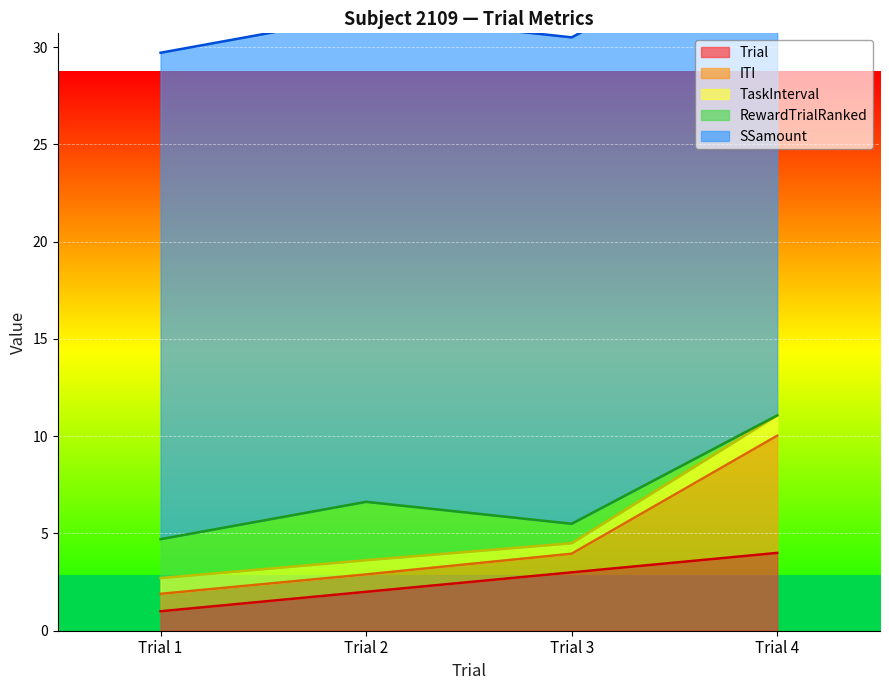

Rank the categories by Trial value from lowest to highest.

Trial 1, Trial 2, Trial 3, Trial 4